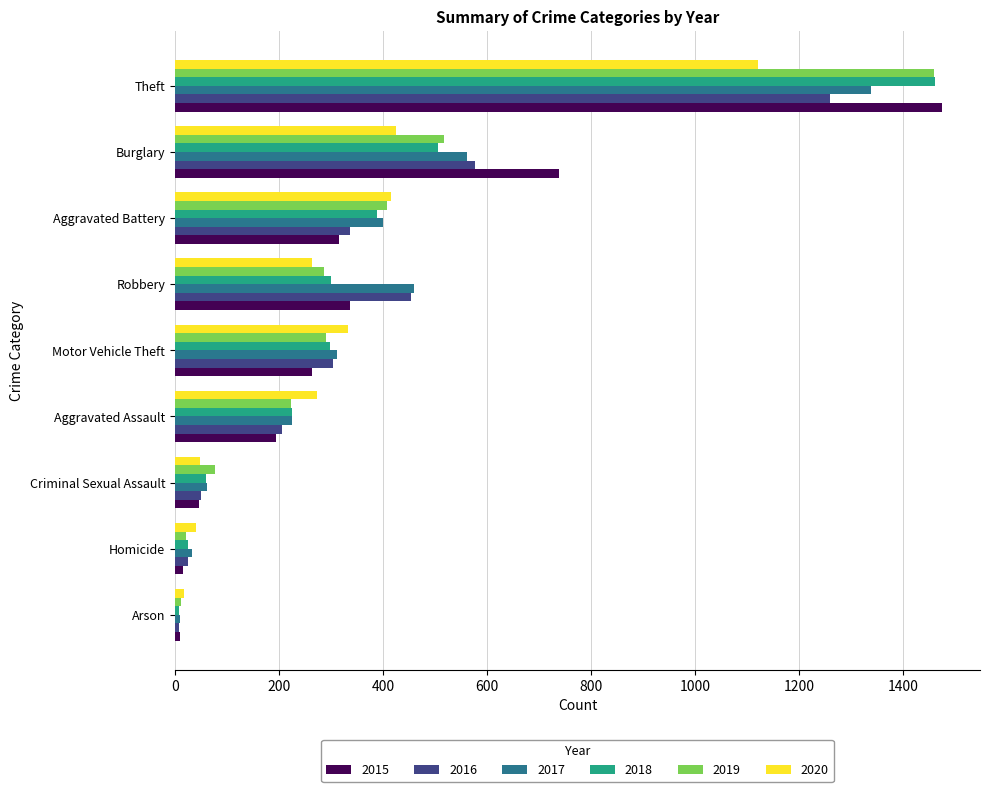

At which category is the sum across all series the highest?

Theft